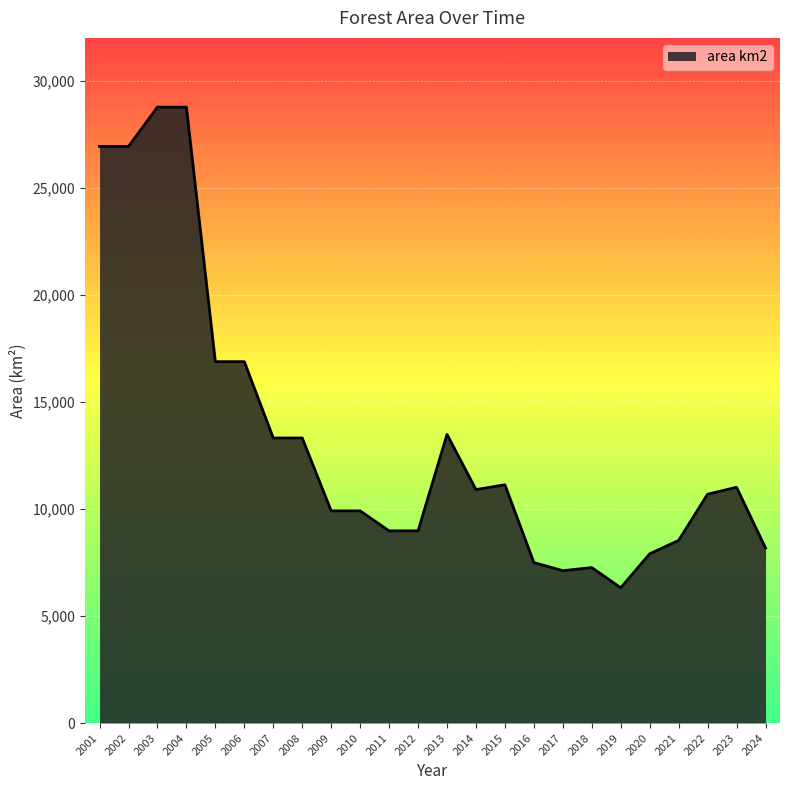

True or false: the data shows 9910.4 at 2010.

True